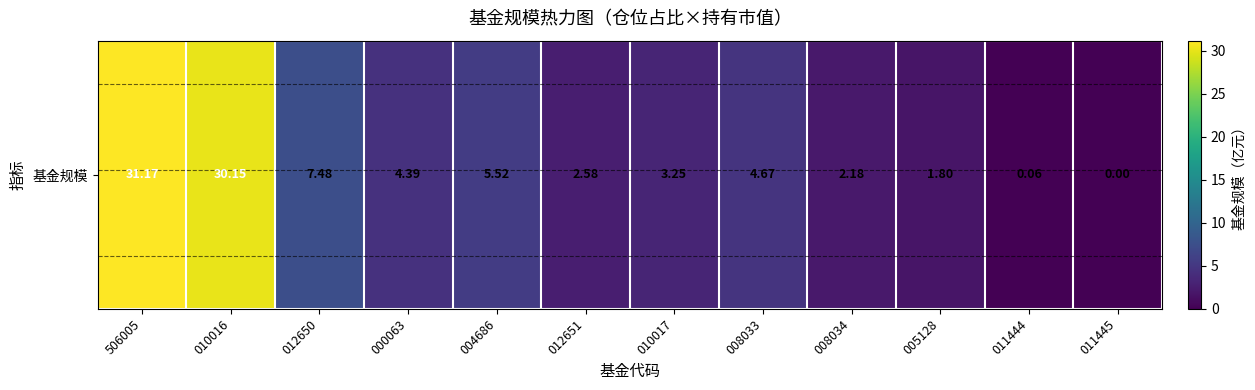

Reading left to right, transcribe all the data shown in this chart.

506005=31.2	010016=30.1	012650=7.5	000063=4.4	004686=5.5	012651=2.6	010017=3.2	008033=4.7	008034=2.2	005128=1.8	011444=0.1	011445=0.0